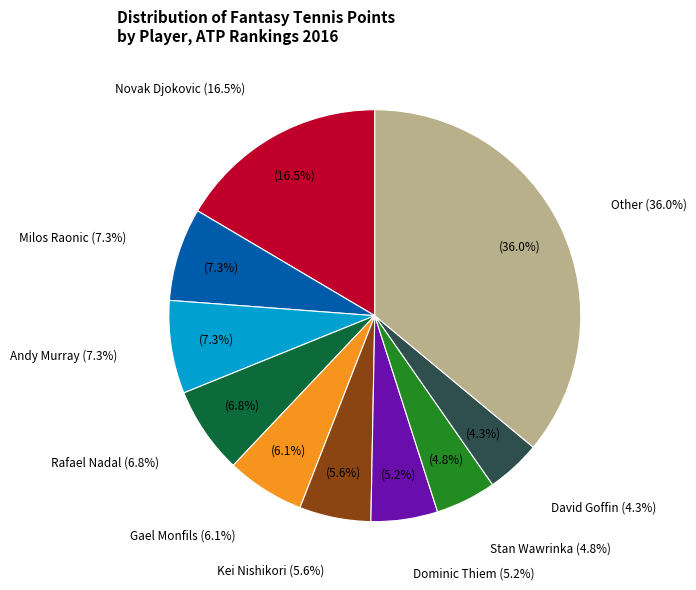

To the nearest percent, what is the difference between the largest and smallest slice percentages?

32%